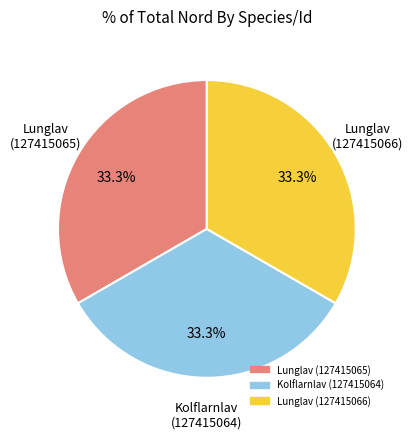

Is there any slice that represents more than half of the pie?

No